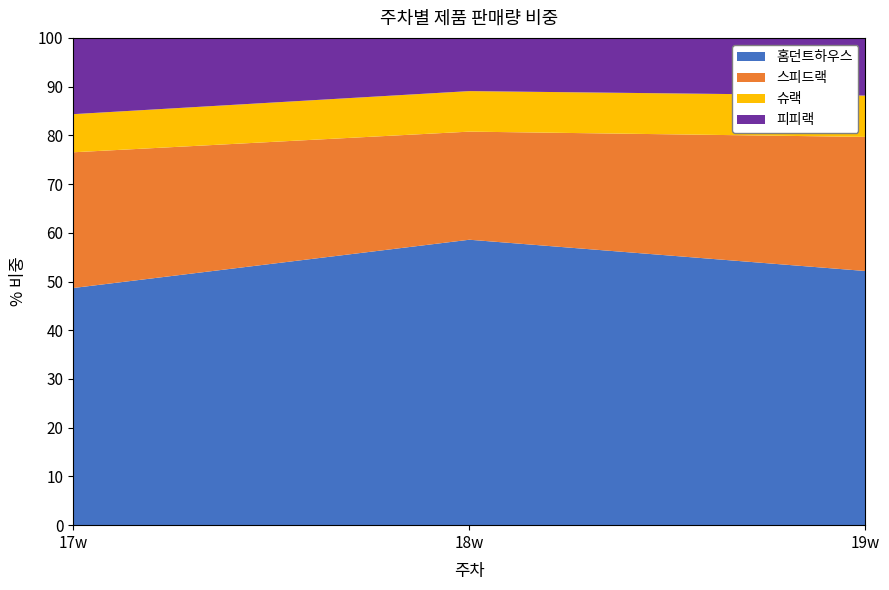

Reading left to right, transcribe all the data shown in this chart.

홈던트하우스: 367	338	326
스피드랙: 210	128	172
슈랙: 59	48	53
피피랙: 118	63	74